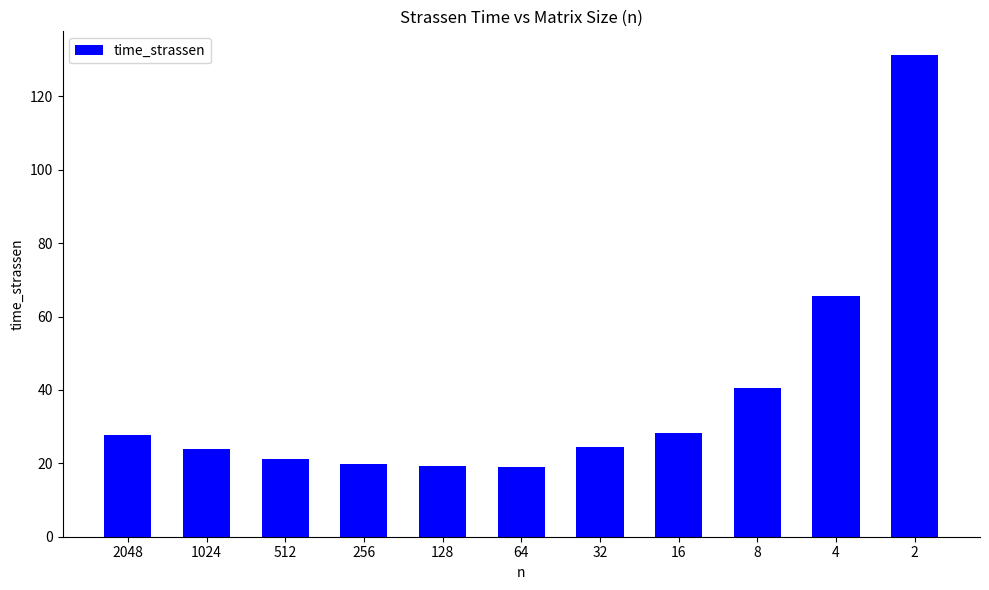

The chart shows a value of 32.6 at 64. True or false?

False